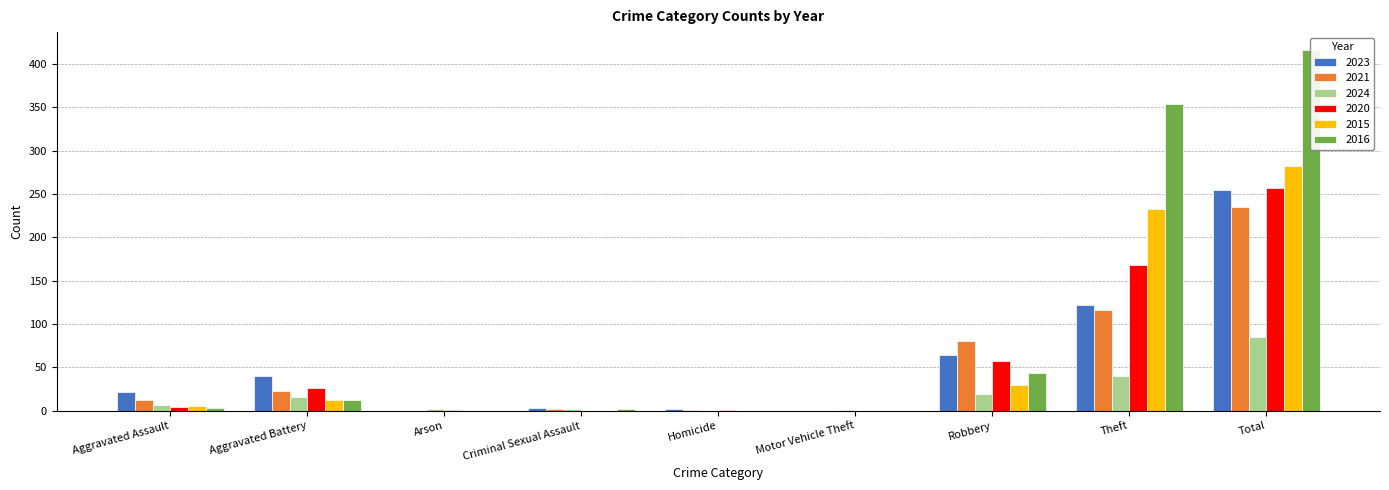

Are the bars horizontal?

No